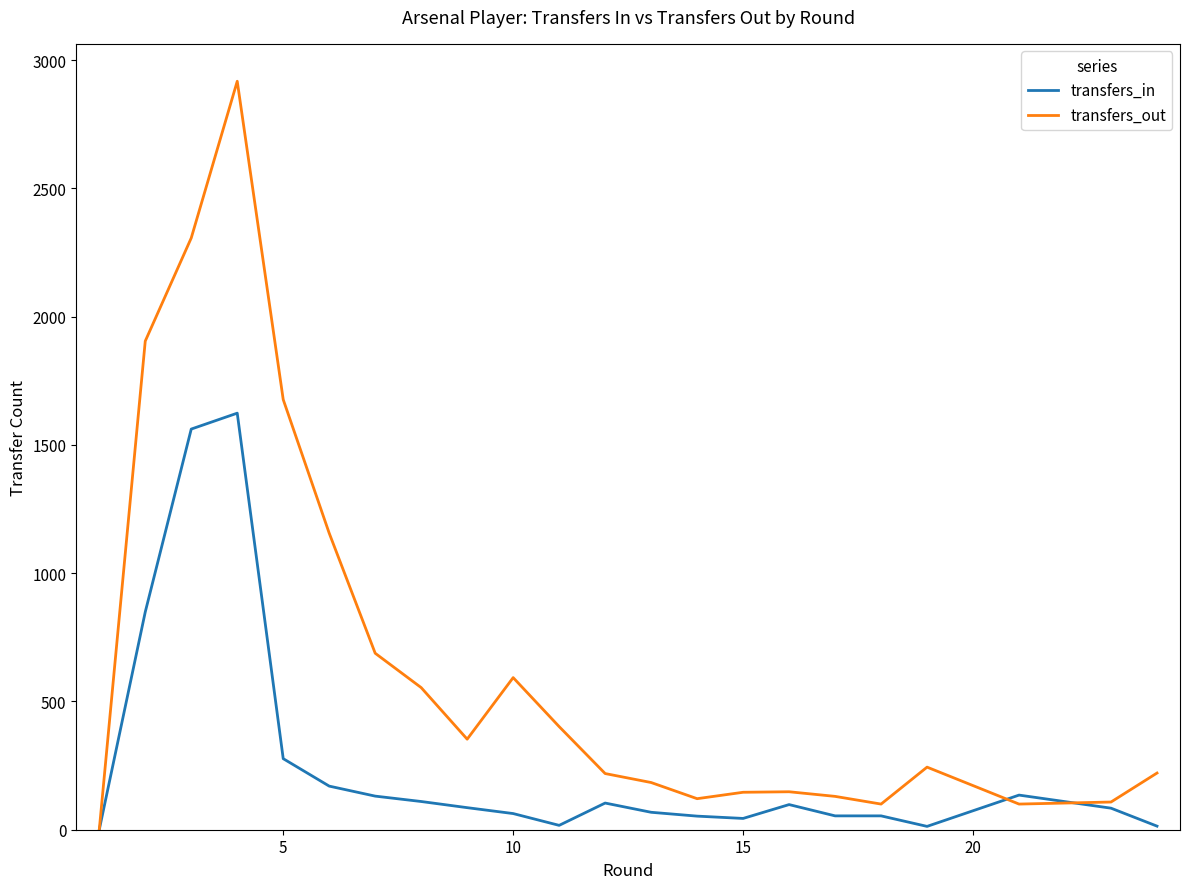

What is the difference between the second highest and minimum values in the transfers_in series?

1562